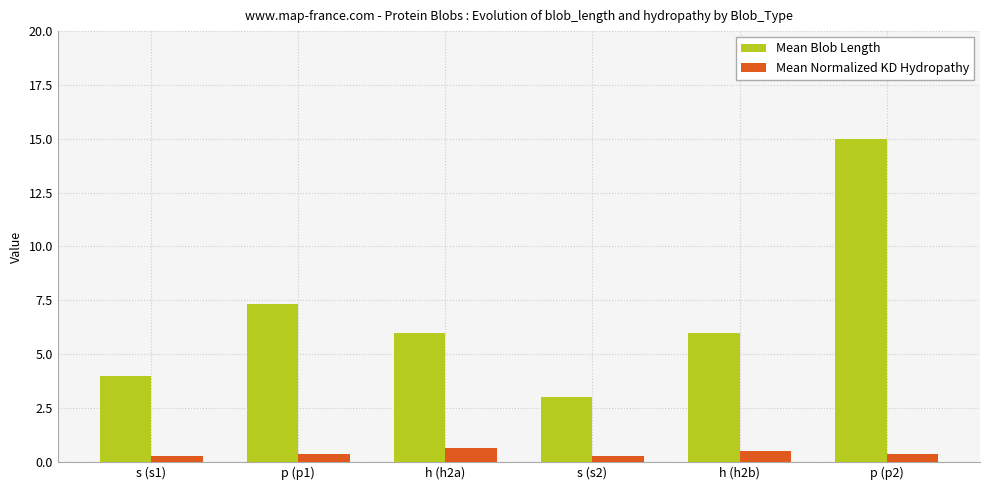

Rank the series at s (s1) from highest to lowest value.

Mean Blob Length, Mean Normalized KD Hydropathy